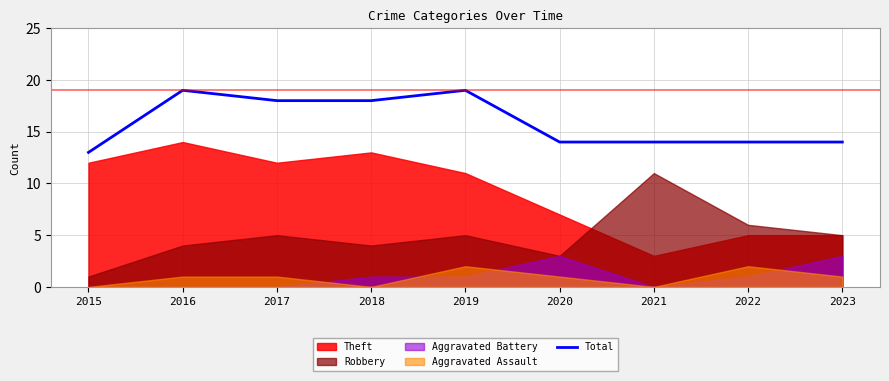

What is the difference between the maximum and minimum values?

6